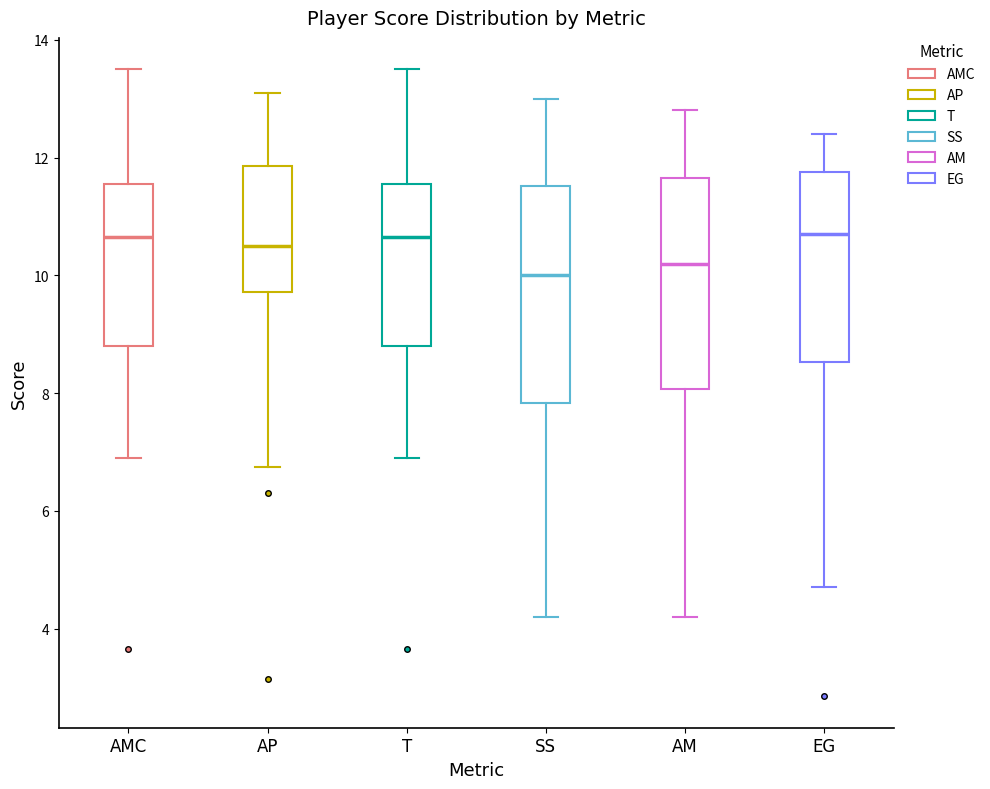

Where does the upper whisker of the box for T end on the y-axis? The values are not printed on the chart, so give them approximately, as read against the axis.

13.6